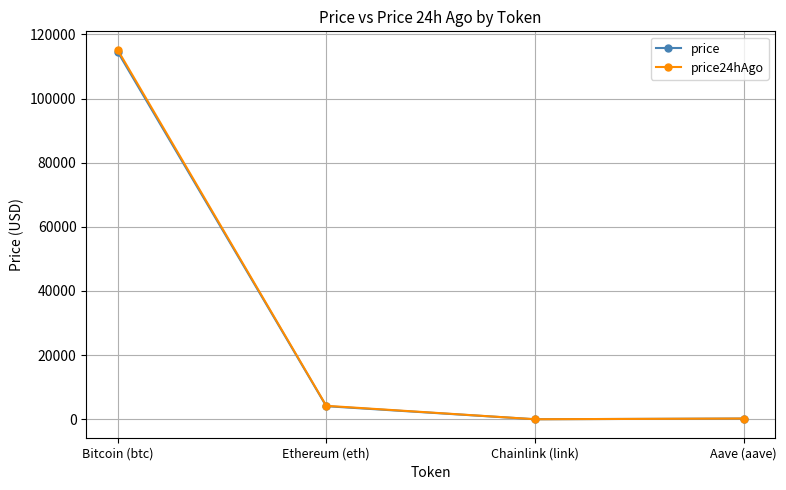

What is the difference between the highest and lowest values at Aave (aave)?

5.9